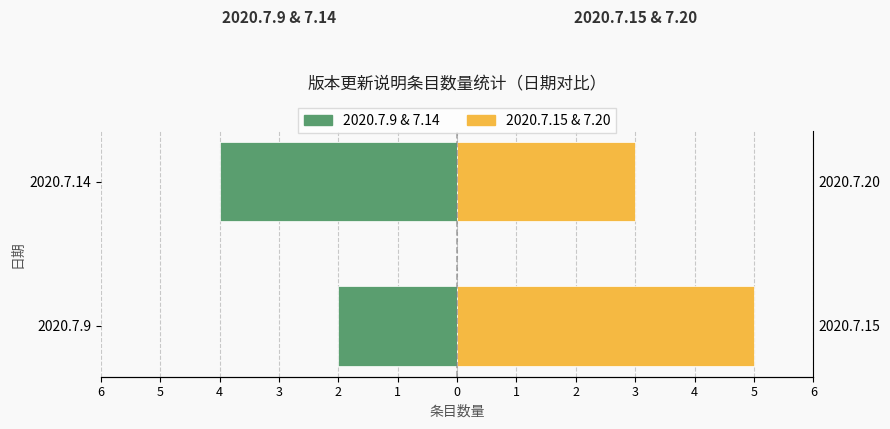

List the series in order of their peak value, lowest first.

2020.7.9 / 2020.7.14, 2020.7.15 / 2020.7.20